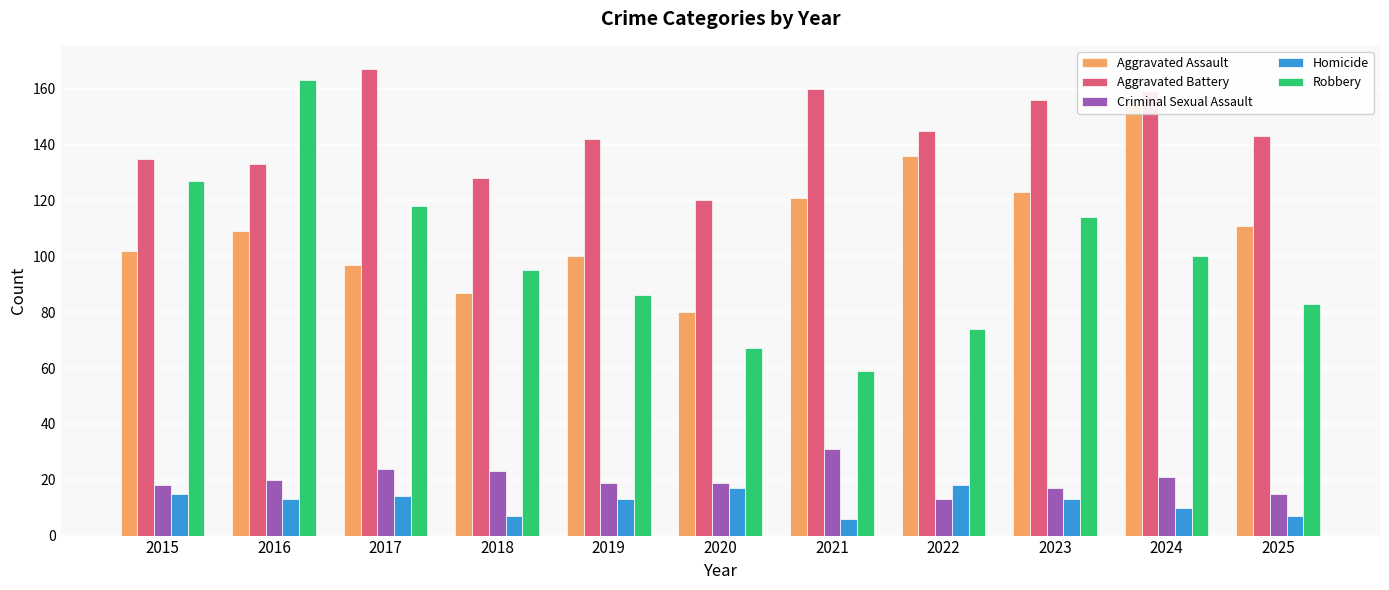

Is the value of Aggravated Assault at 2025 greater than the value of Robbery at 2021?

Yes